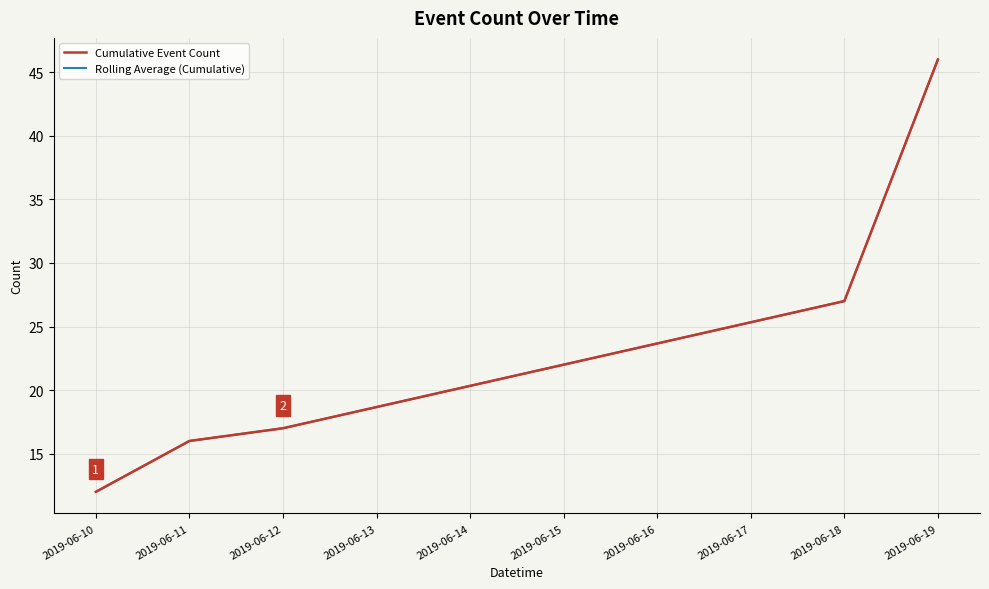

Does the chart have visible grid lines?

Yes